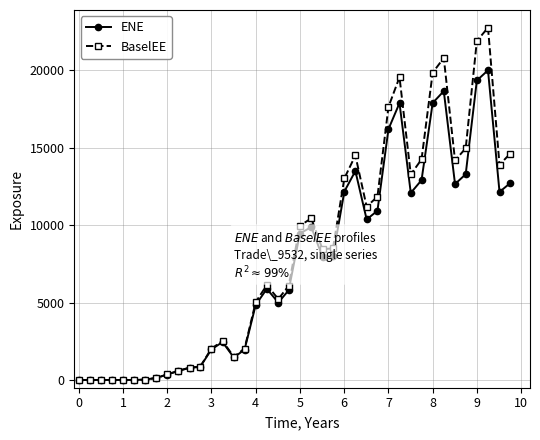

Does the chart display data point markers on the line(s)?

Yes